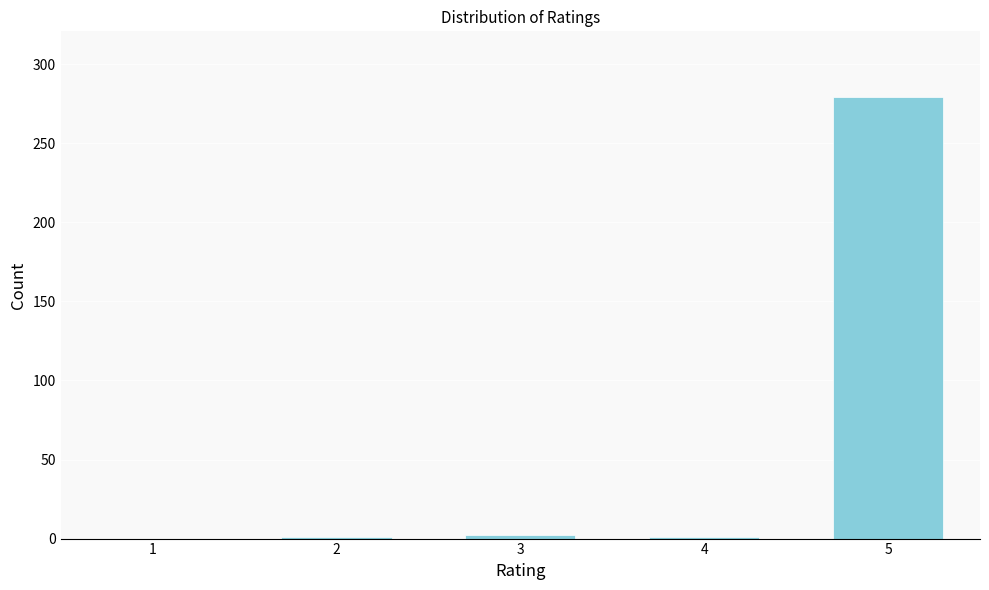

What is the change in value from 1 to 5?

+279